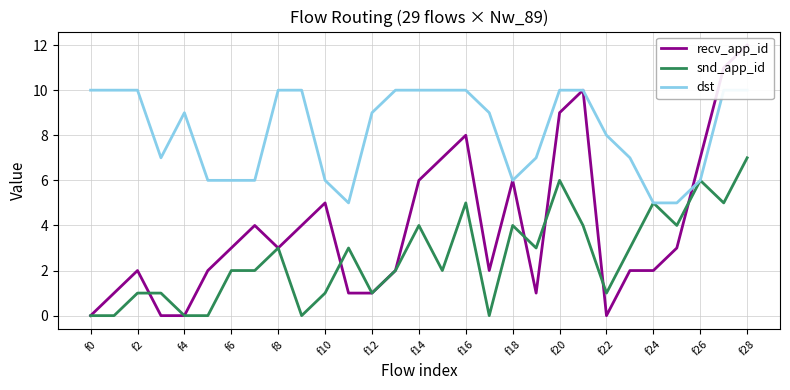

Which label corresponds to the smallest value in the chart?

f0